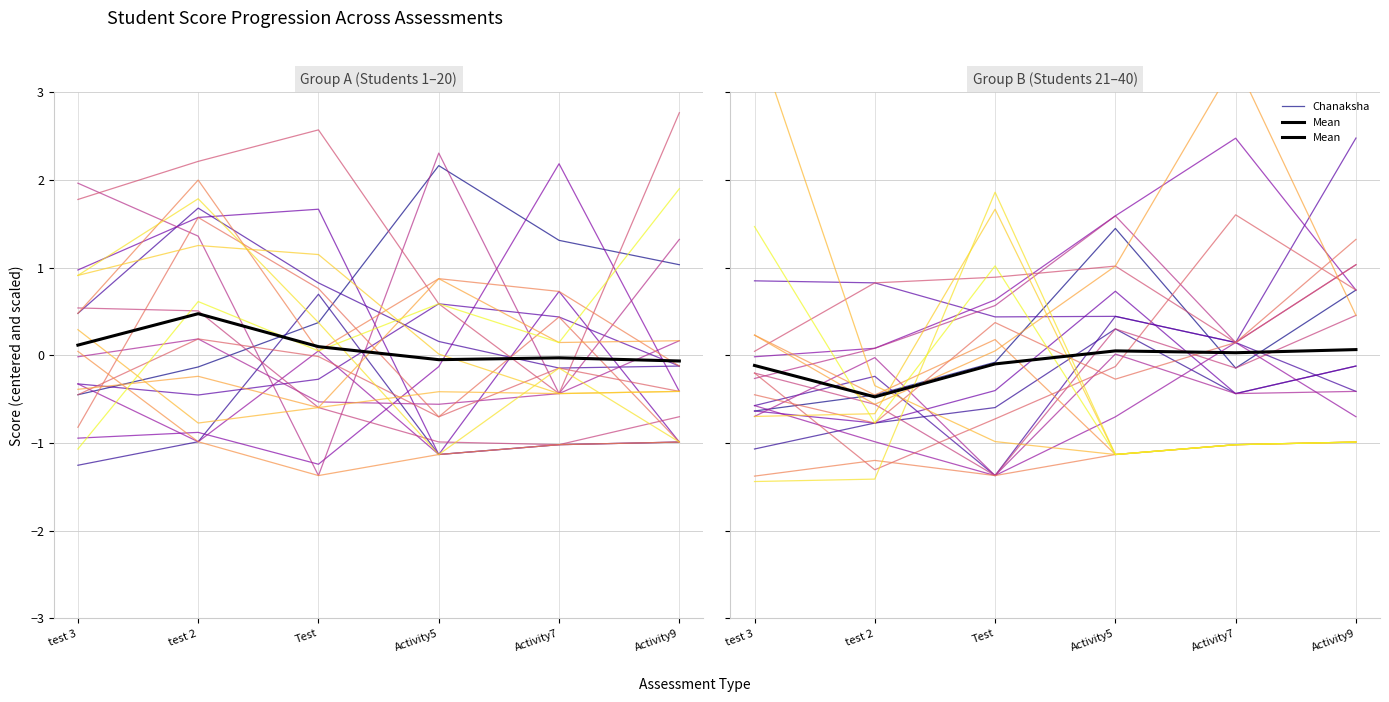

What is the label of the 5th point from the right?

test 2